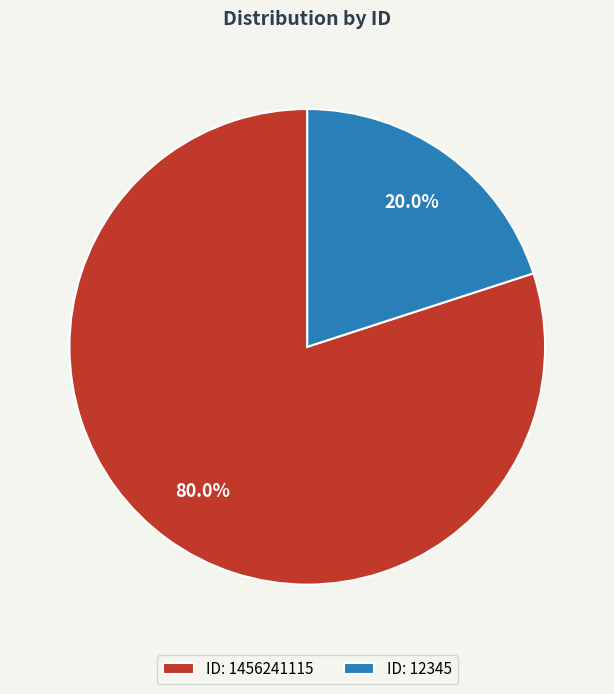

Which slice is the largest?

ID: 1456241115